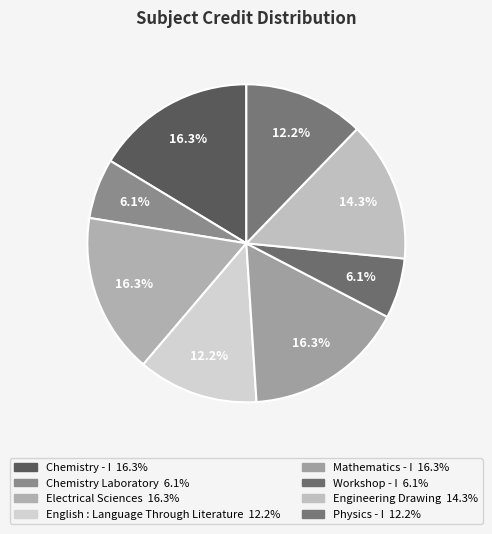

Which category has the biggest portion of the pie?

Chemistry - I